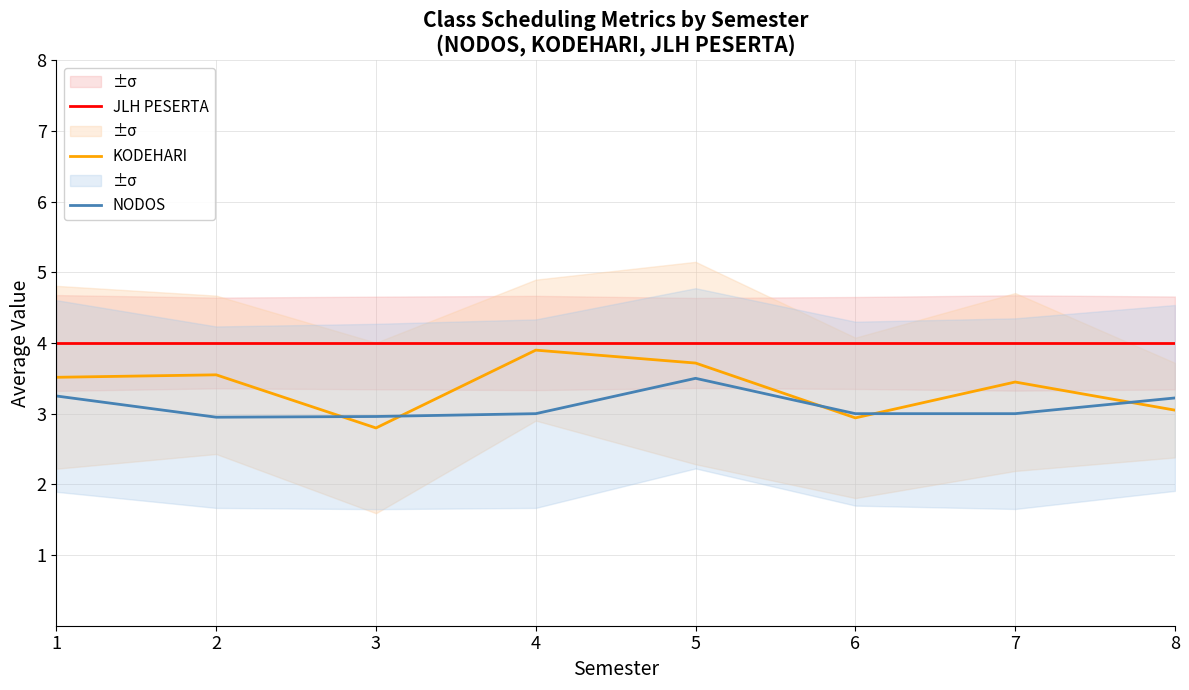

Between which two adjacent categories do NODOS and KODEHARI first intersect?

2 and 3